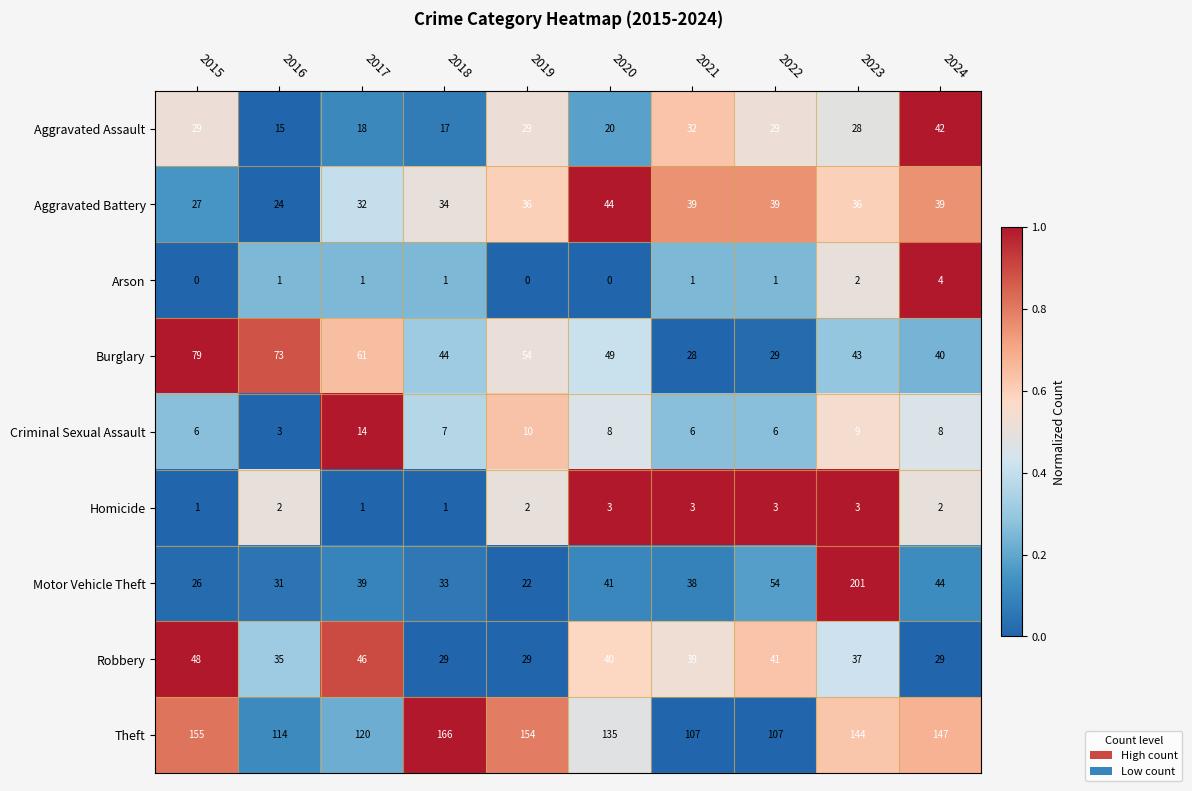

At which category does the chart reach its peak across all series?

2023